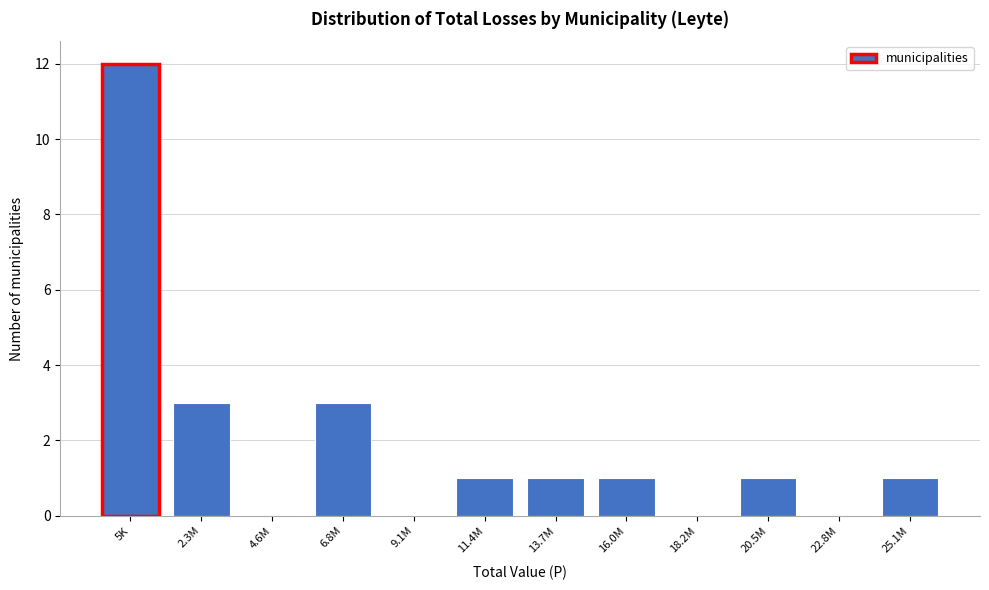

Reading right to left, list all the values displayed in this chart.

25.1M=1	22.8M=0	20.5M=1	18.2M=0	16.0M=1	13.7M=1	11.4M=1	9.1M=0	6.8M=3	4.6M=0	2.3M=3	5K=12